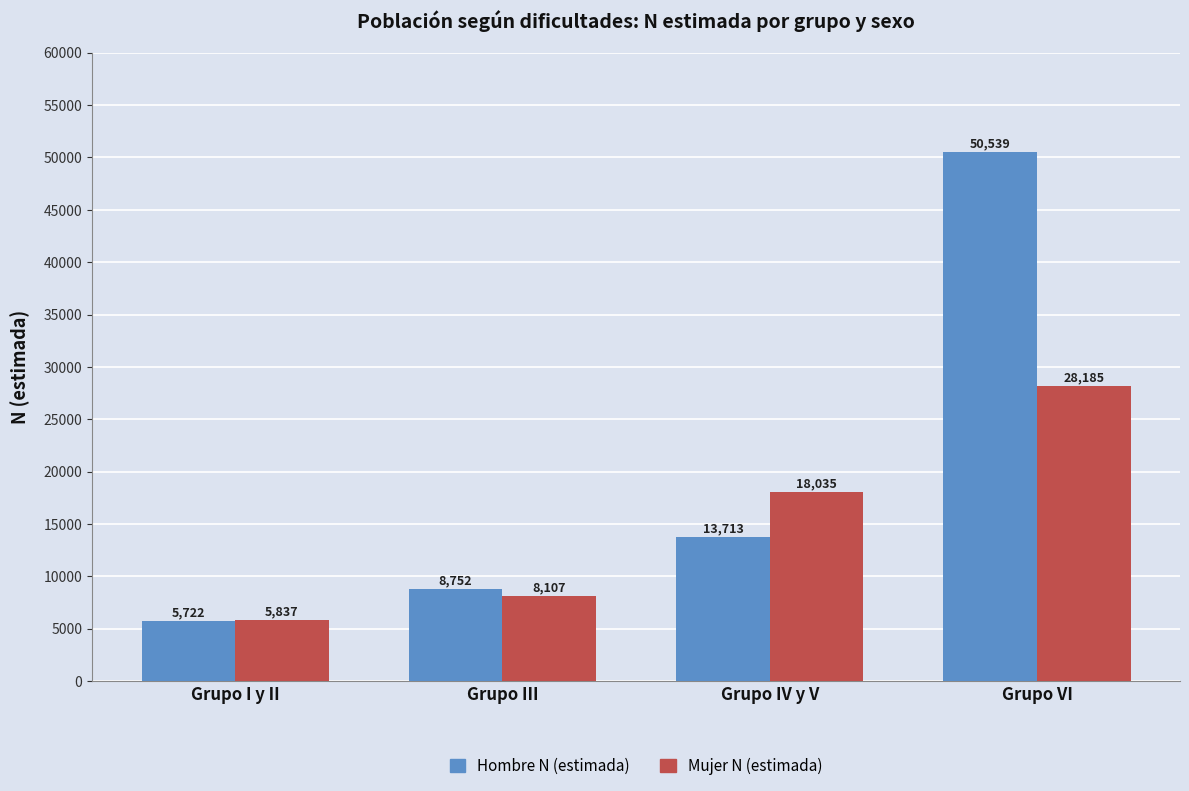

The value of Hombre N (estimada) at Grupo VI is 50539. True or false?

True